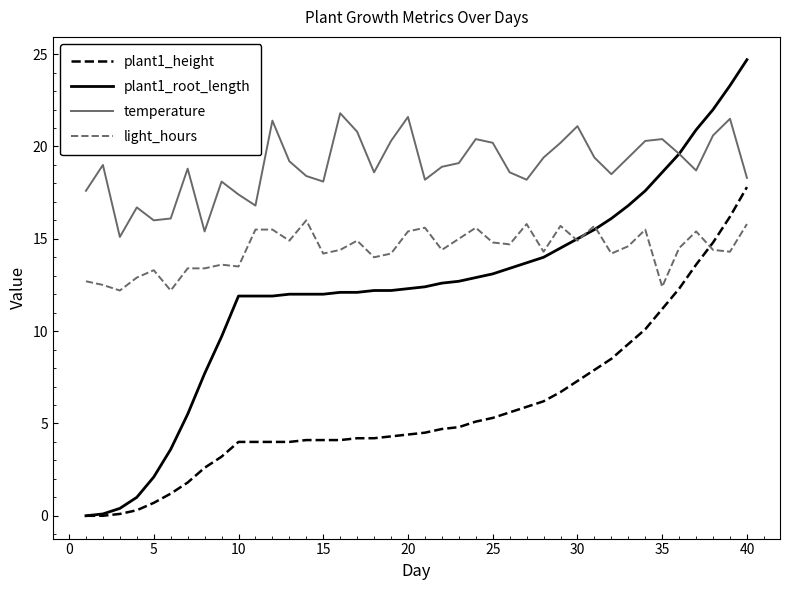

How many lines are shown in the chart?

4